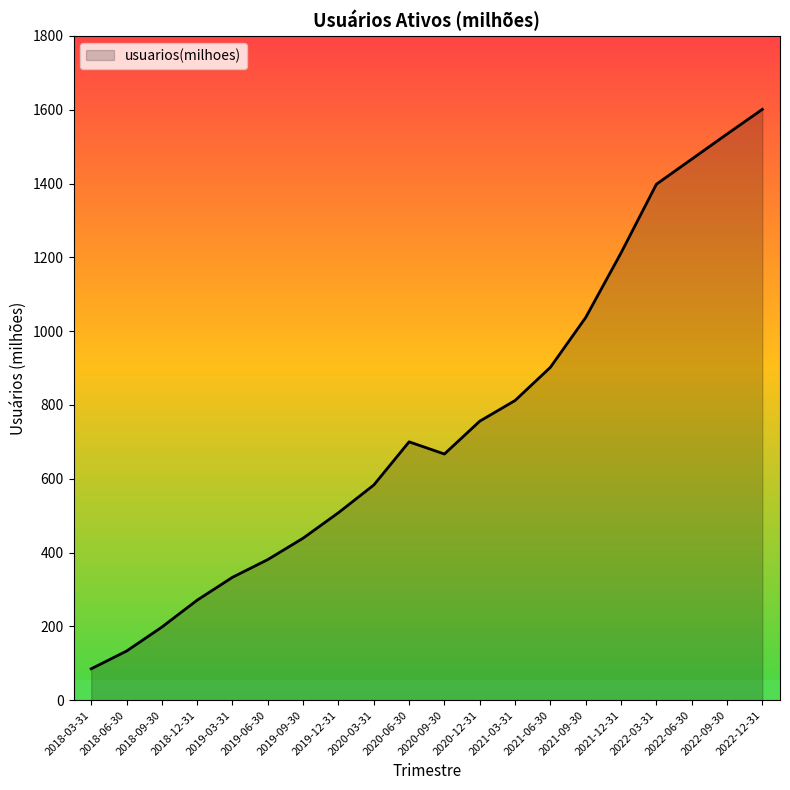

Rank the categories by value from highest to lowest.

2022-12-31, 2022-09-30, 2022-06-30, 2022-03-31, 2021-12-31, 2021-09-30, 2021-06-30, 2021-03-31, 2020-12-31, 2020-06-30, 2020-09-30, 2020-03-31, 2019-12-31, 2019-09-30, 2019-06-30, 2019-03-31, 2018-12-31, 2018-09-30, 2018-06-30, 2018-03-31